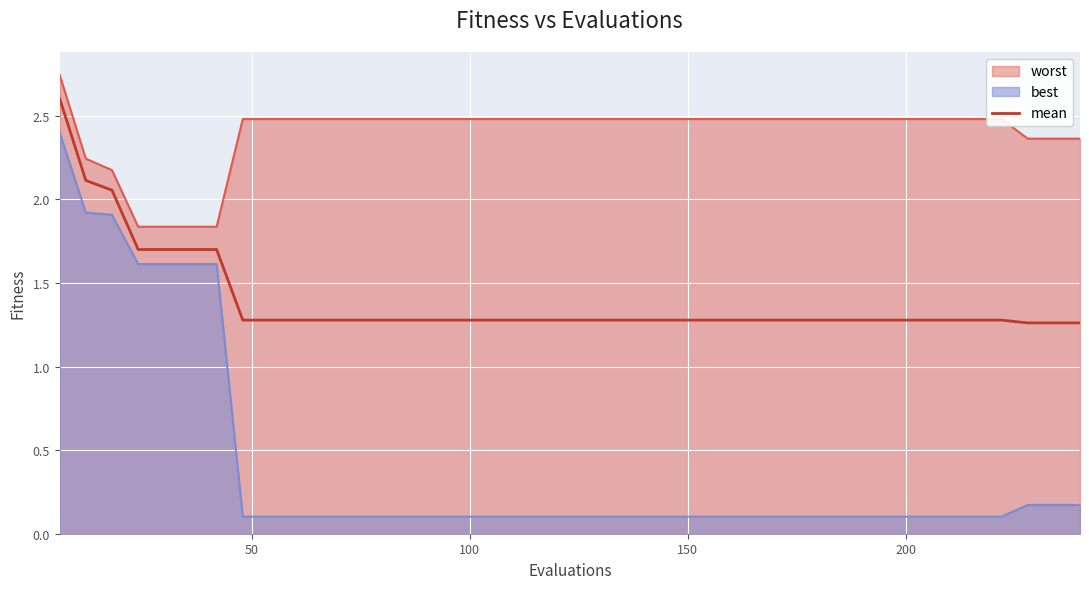

Rank the series by their maximum value, from highest to lowest.

worst, mean, best